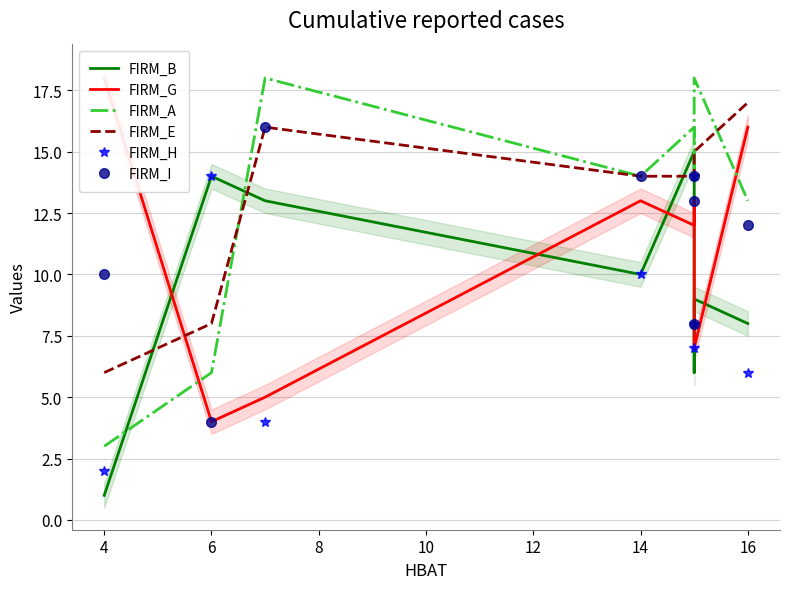

Which series has the largest total across all categories?

FIRM_E